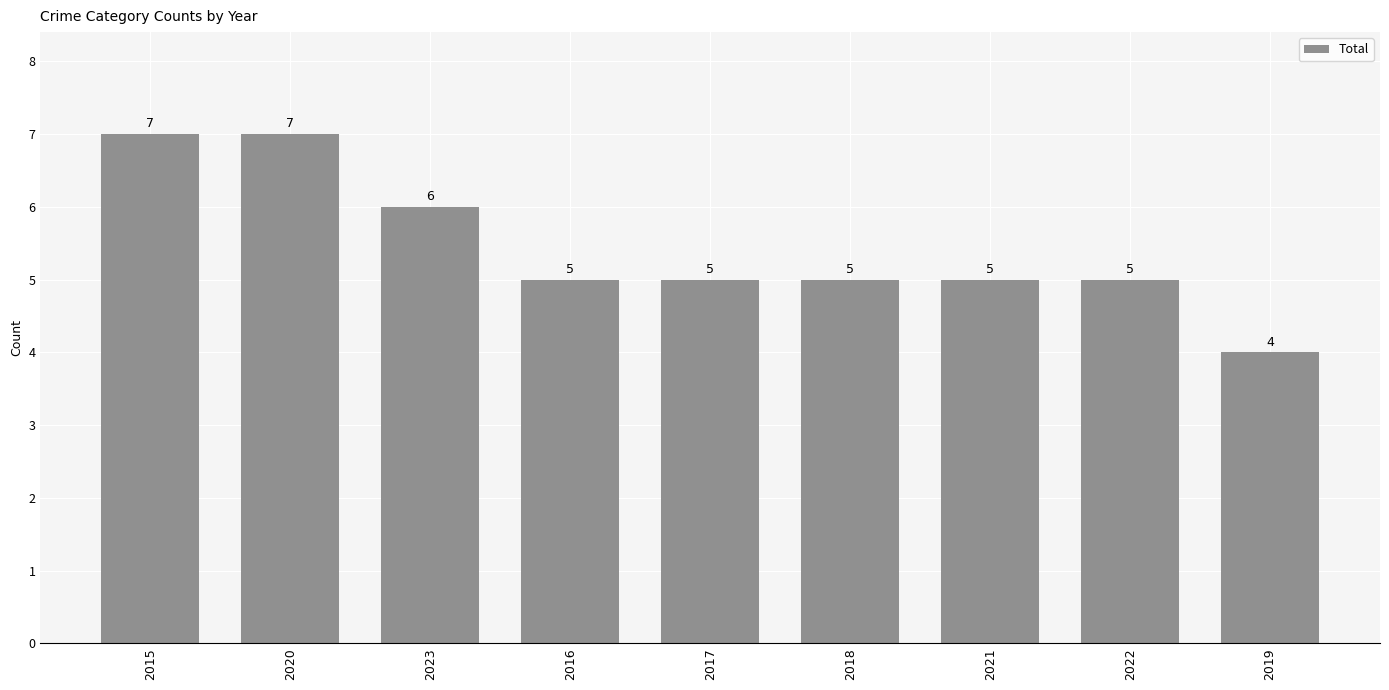

Reading right to left, what are all the values shown in this chart?

2019=4	2022=5	2021=5	2018=5	2017=5	2016=5	2023=6	2020=7	2015=7